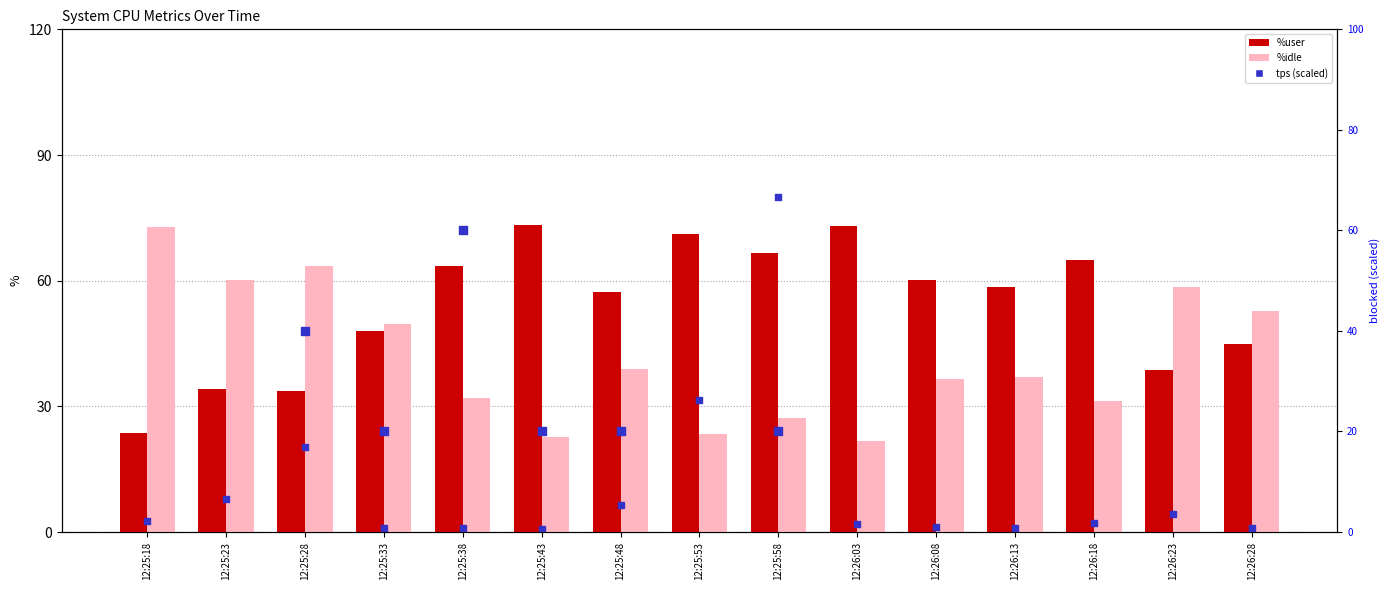

Which series has the largest Y range (max minus min)?

%idle